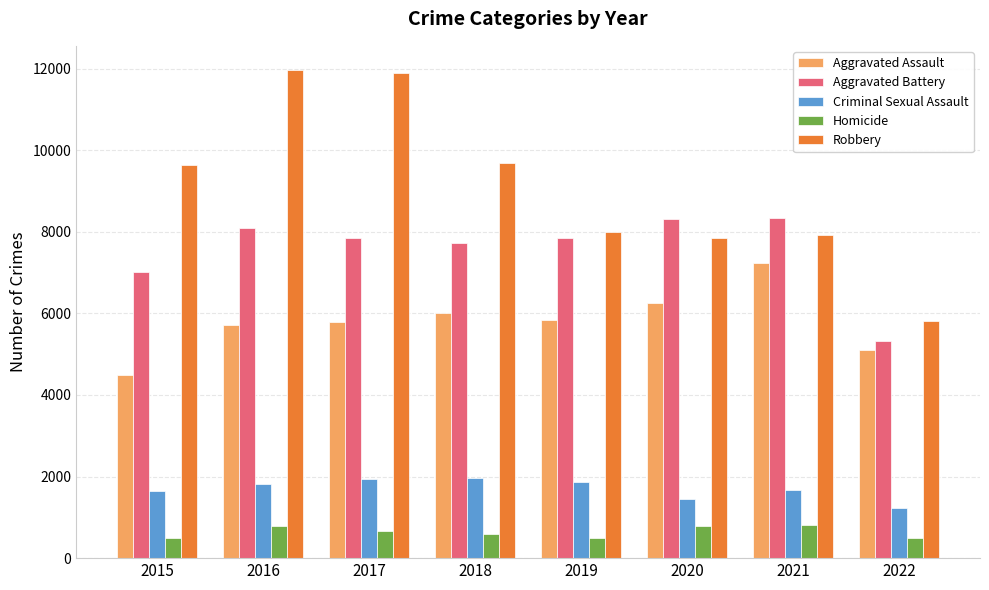

Which series has the largest range (max minus min)?

Robbery